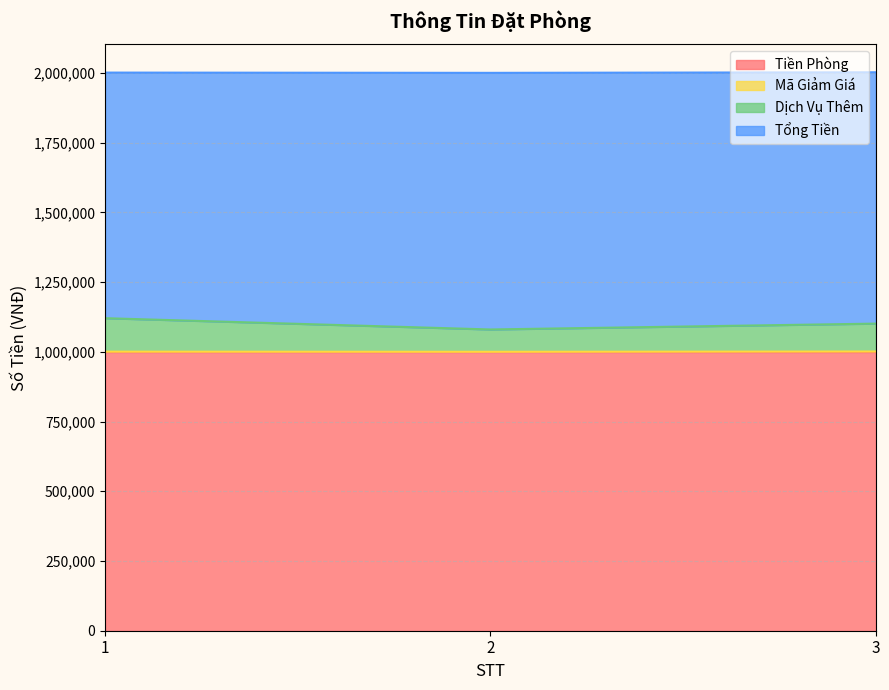

What is the maximum value for Tiền Phòng?

1000000